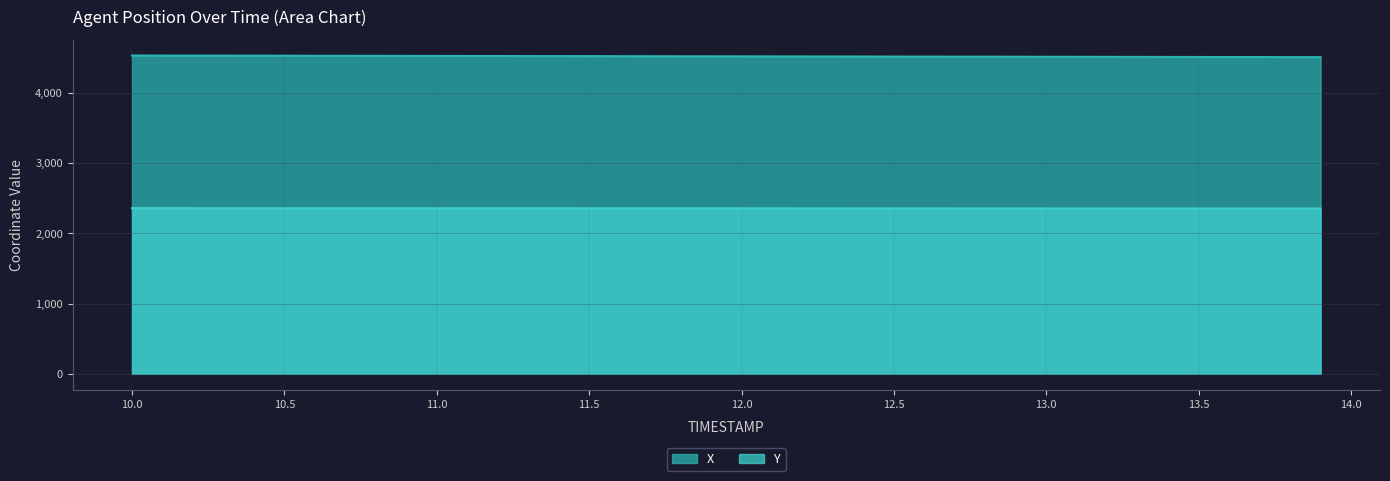

True or false: X has more than 1 interior local peaks.

False